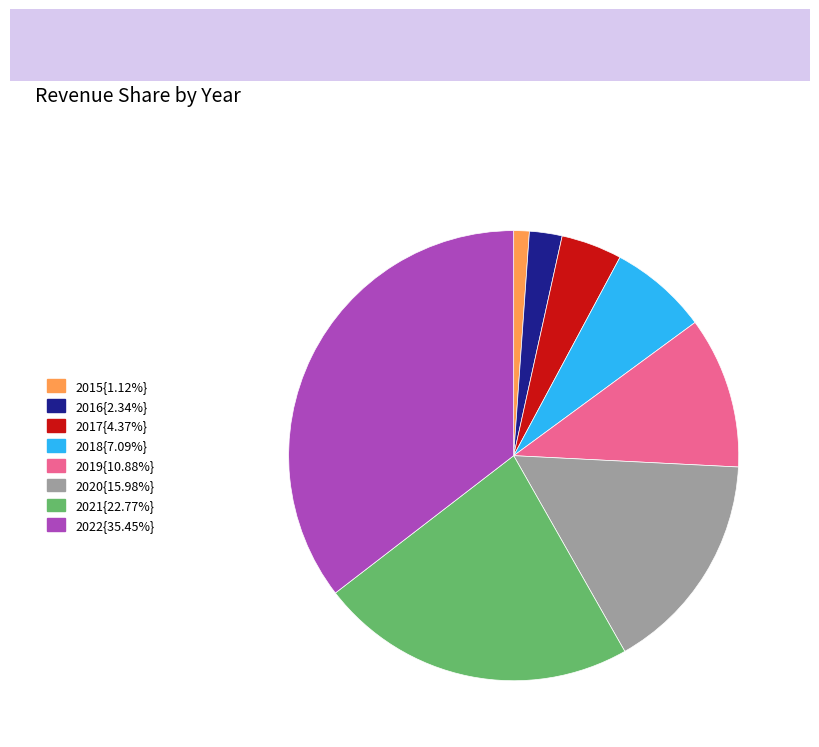

Is there any slice that represents more than half of the pie?

No